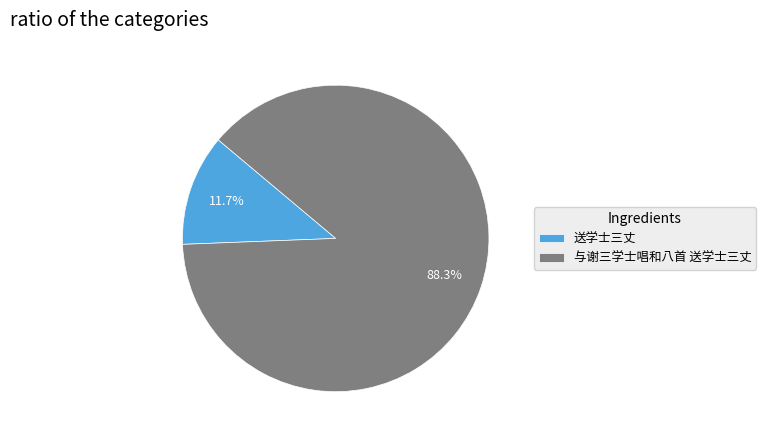

Rank the categories by value from highest to lowest.

与谢三学士唱和八首 送学士三丈, 送学士三丈